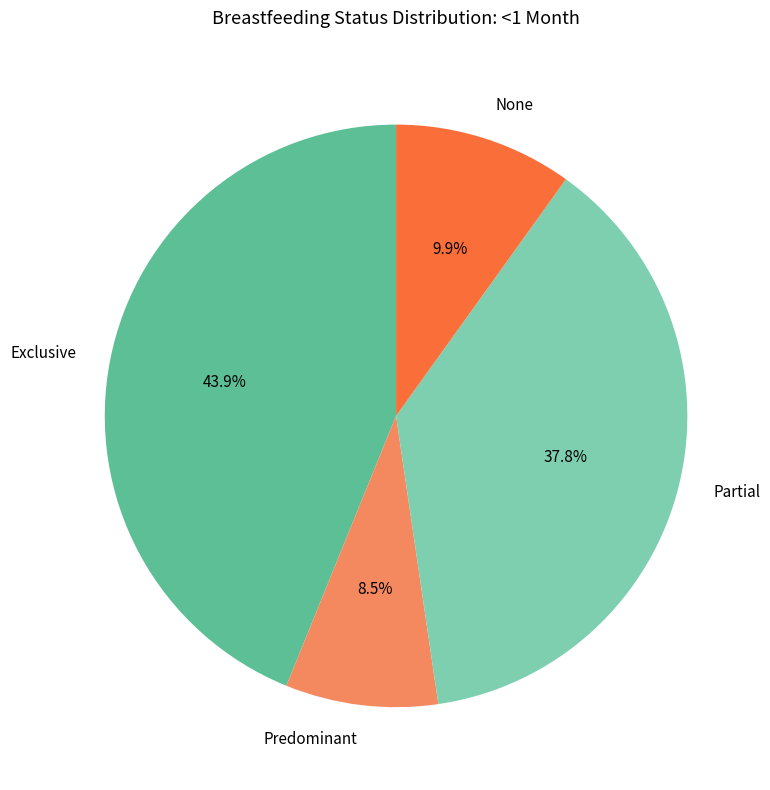

Rank the categories by value from highest to lowest.

Exclusive, Partial, None, Predominant